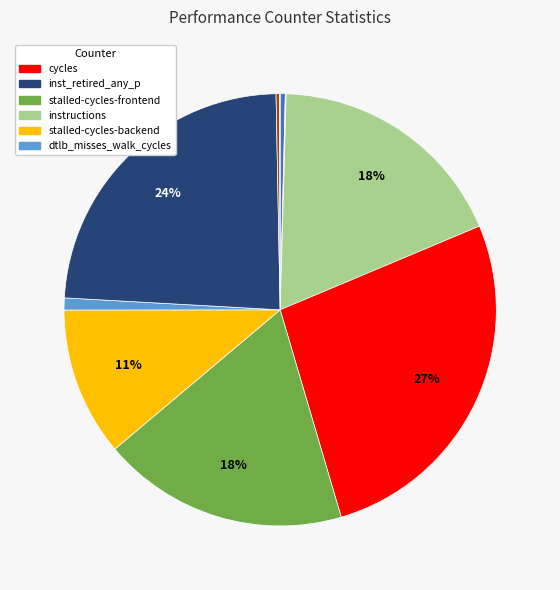

To the nearest percent, what is the average slice percentage?

10%